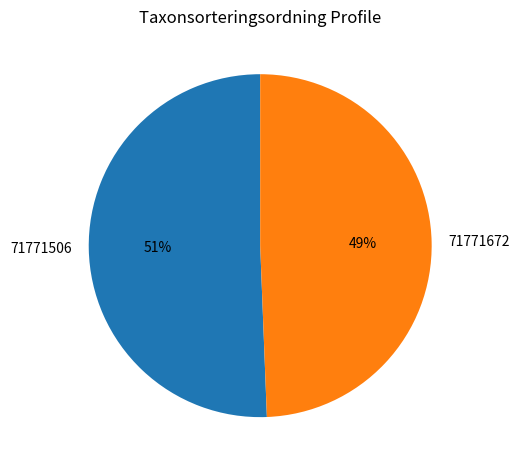

Count the number of slices in the pie.

2